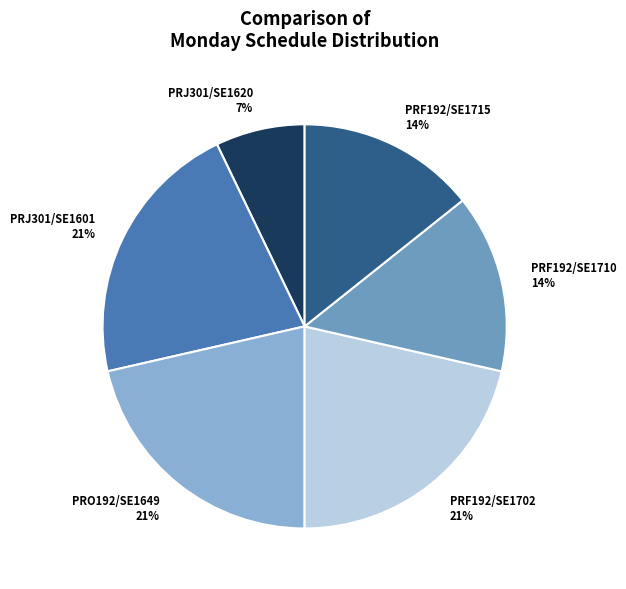

How many slices are in this pie chart?

6